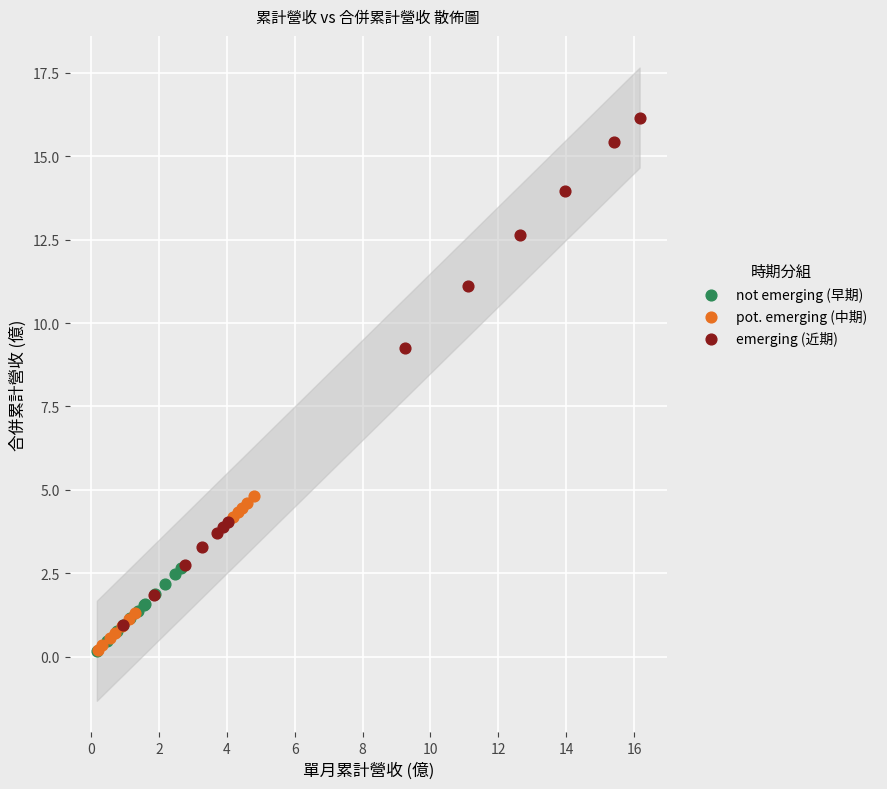

Which series has the largest Y range (max minus min)?

emerging (近期)